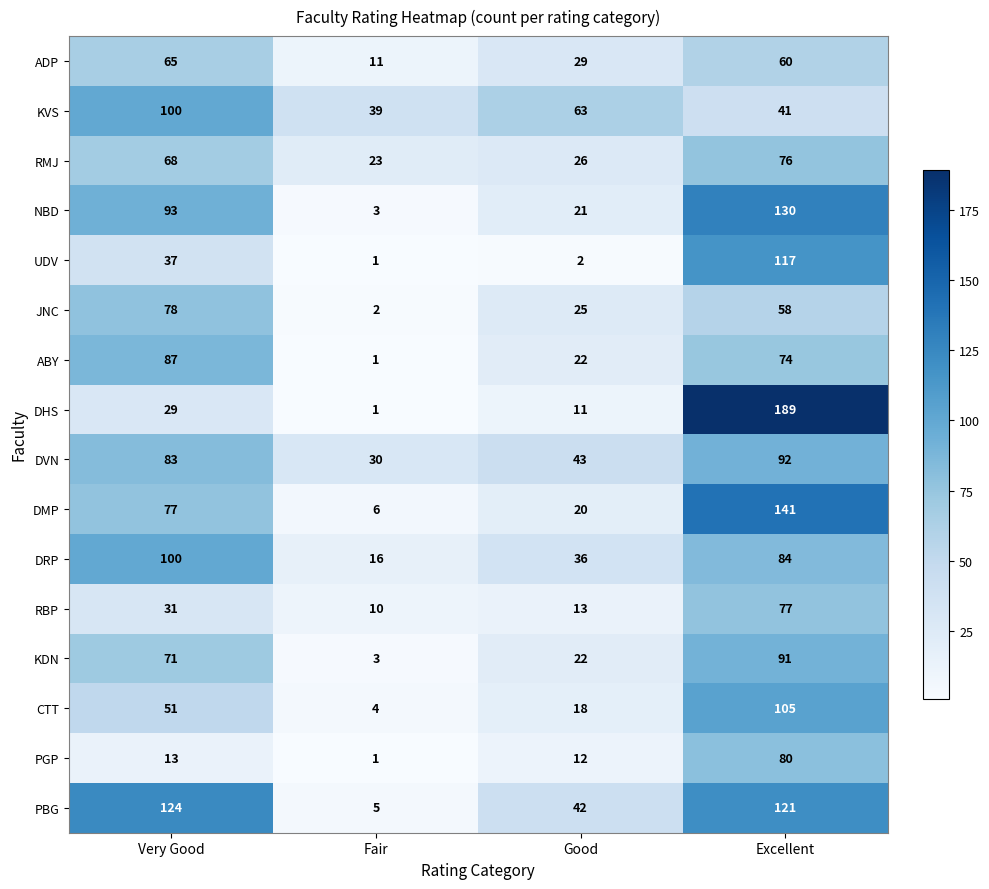

Which series changed the most between Good and Excellent?

DHS